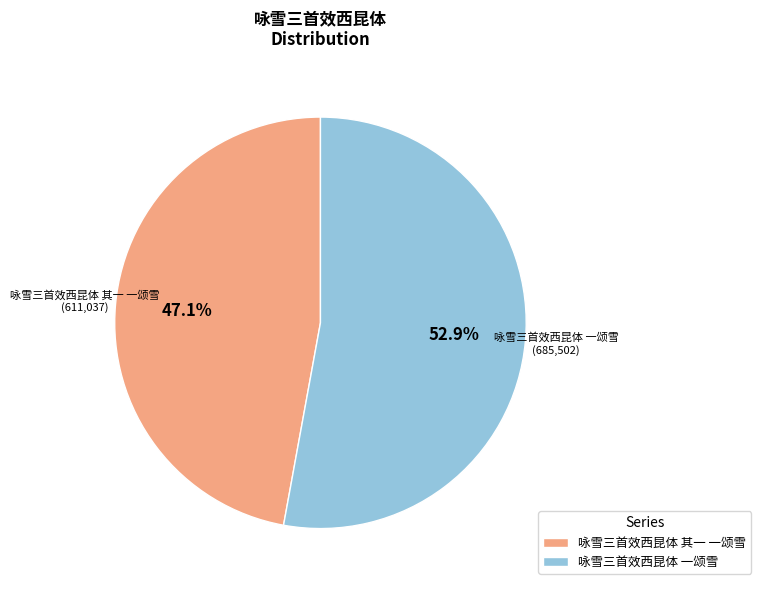

Combined, do 咏雪三首效西昆体 其一 一颂雪 and 咏雪三首效西昆体 一颂雪 account for over 50%?

Yes